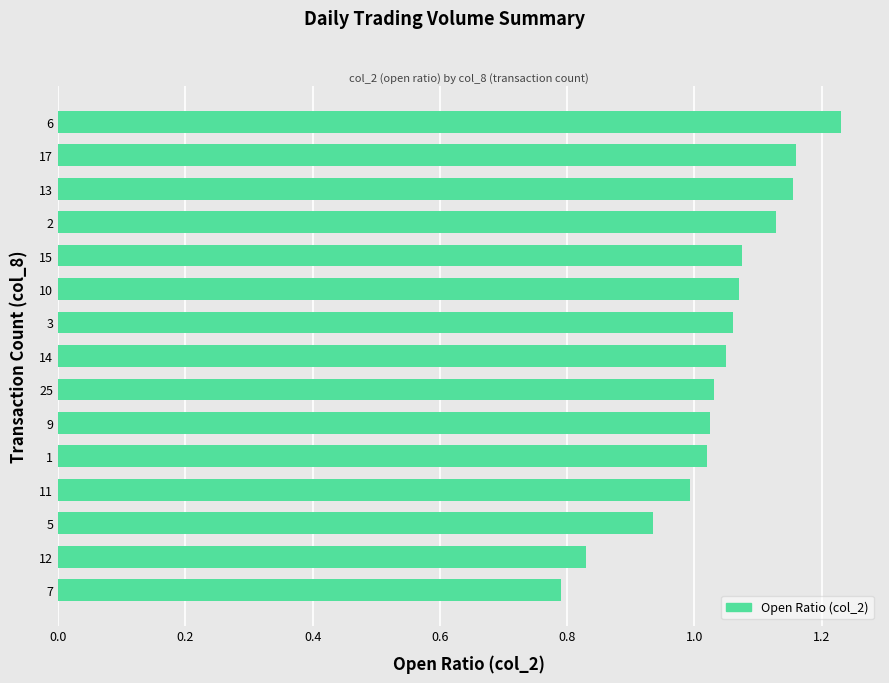

The chart shows a value of 0.4 at 11. True or false?

False